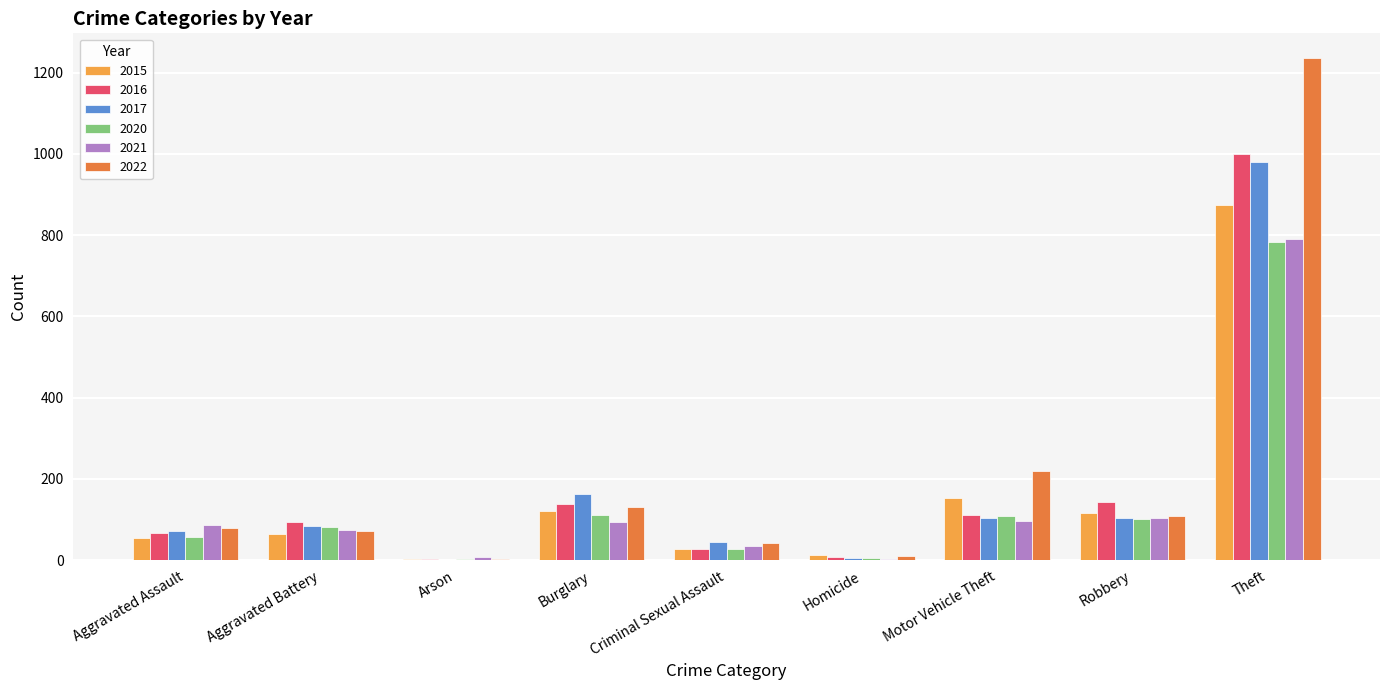

What is the sum of all 2017 values?

1555